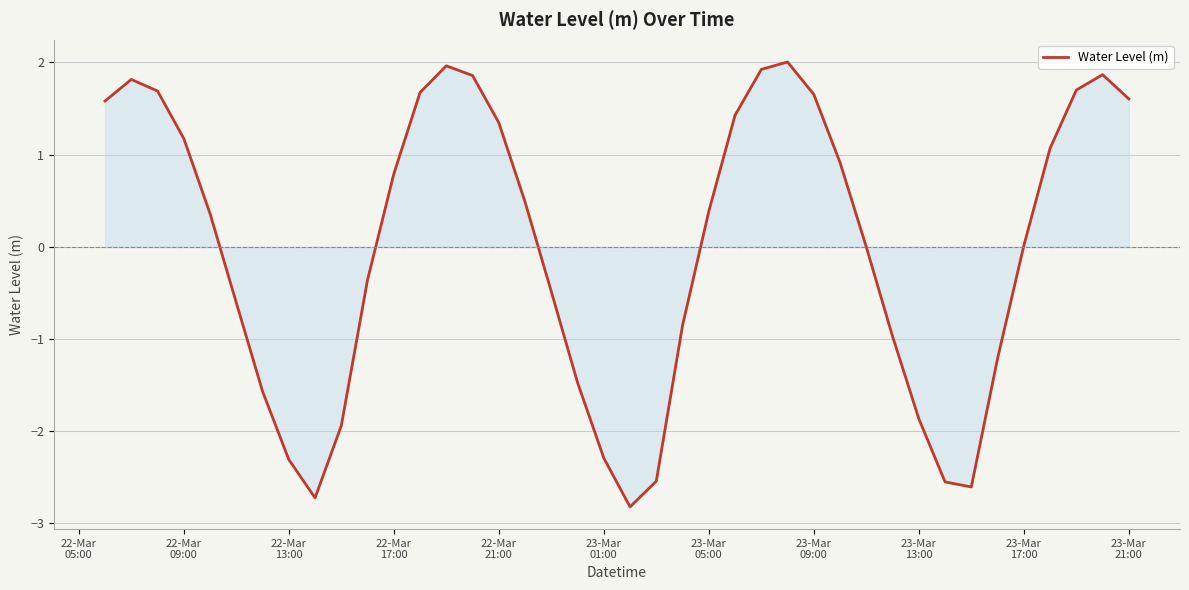

What is the difference between the second highest and minimum values?

4.8